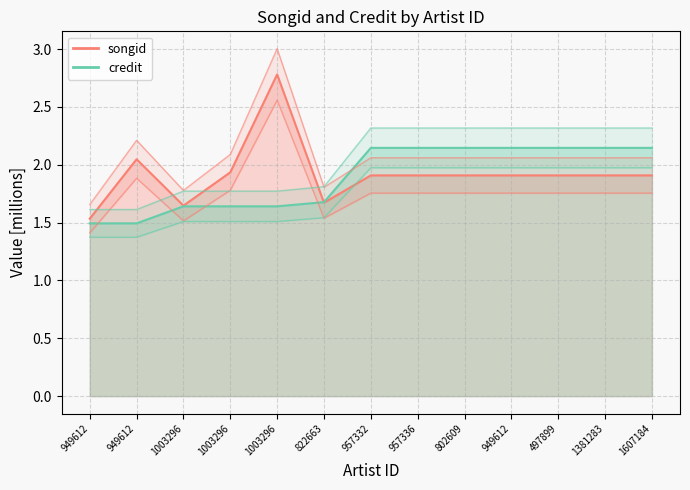

Where do credit and songid first cross each other?

1003296 and 822663